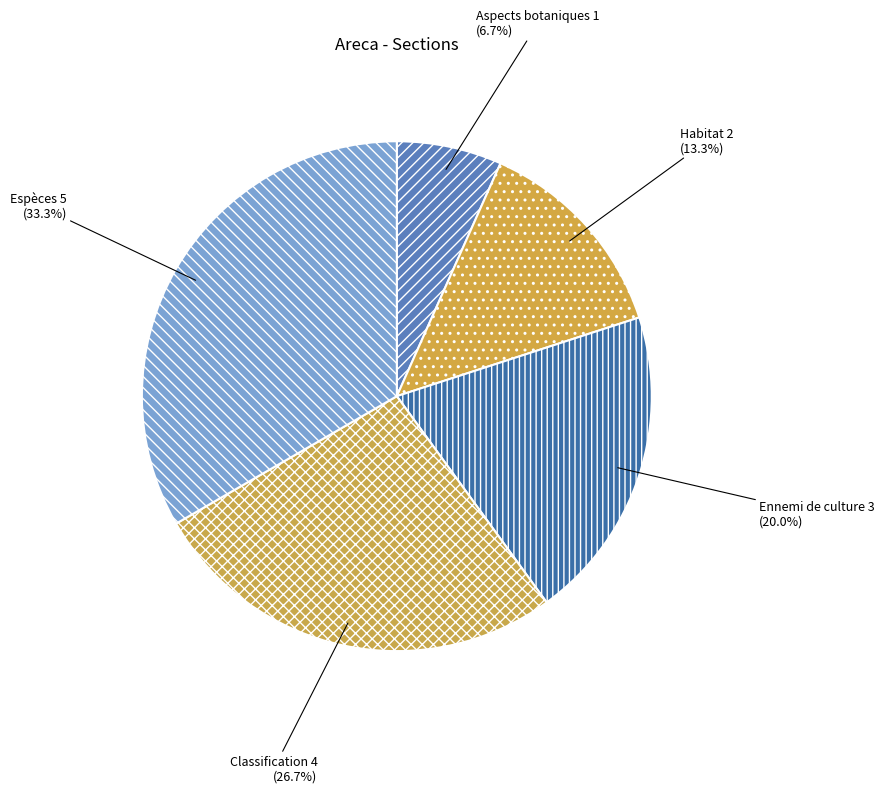

Count the number of slices in the pie.

5